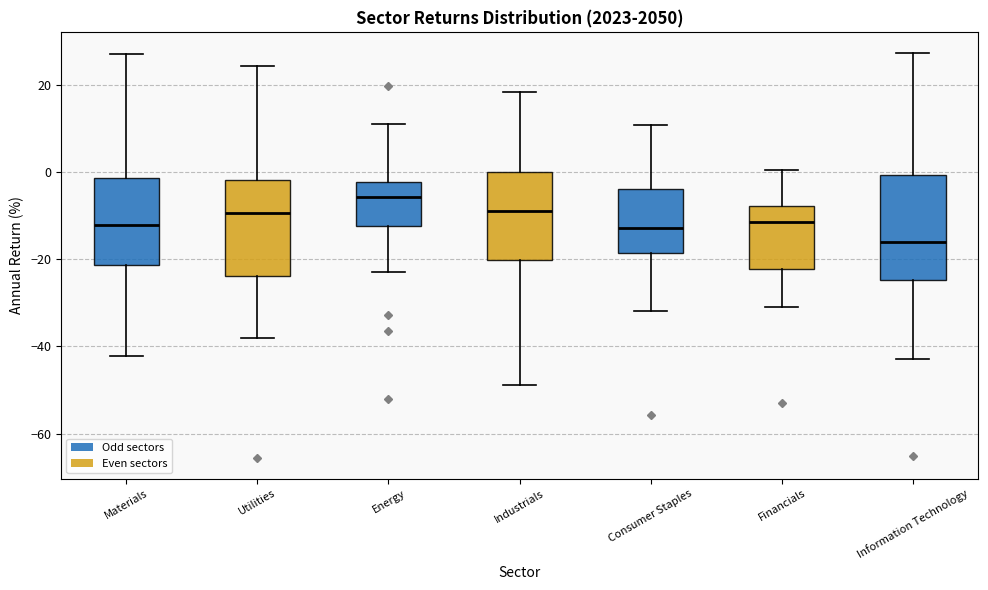

Which box has the lowest median line?

Information Technology